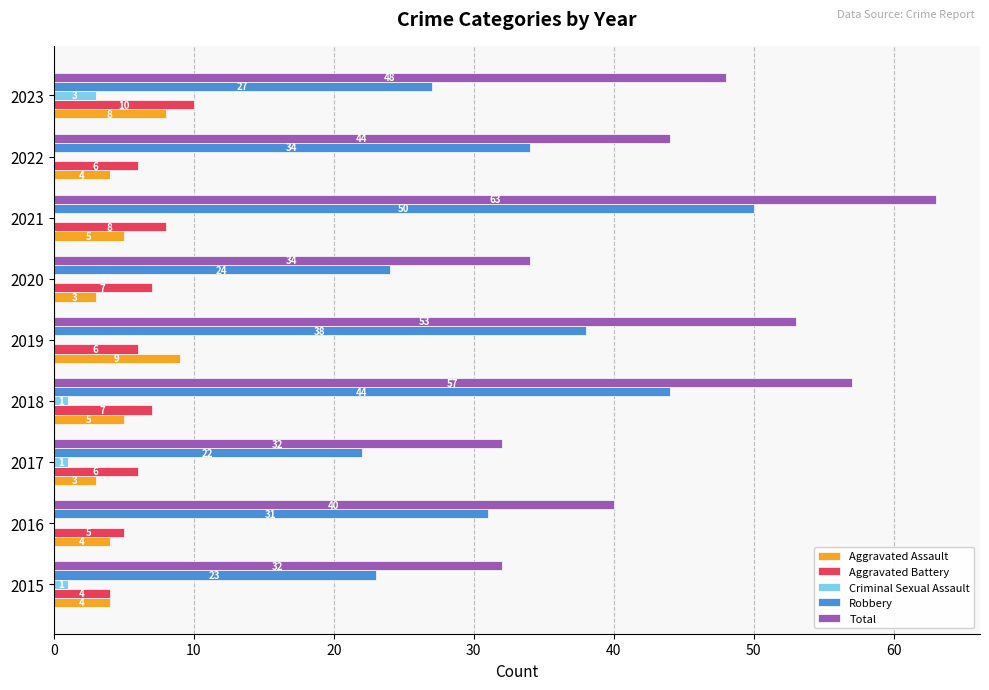

What is the total value across all series at 2015?

64